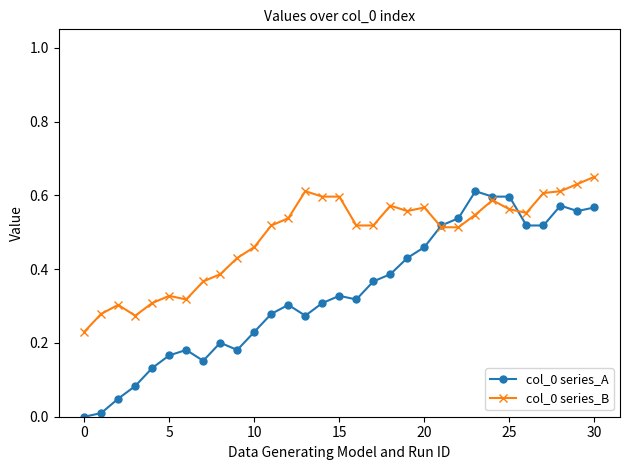

True or false: col_0 series_A has more than 1 interior local peaks.

True